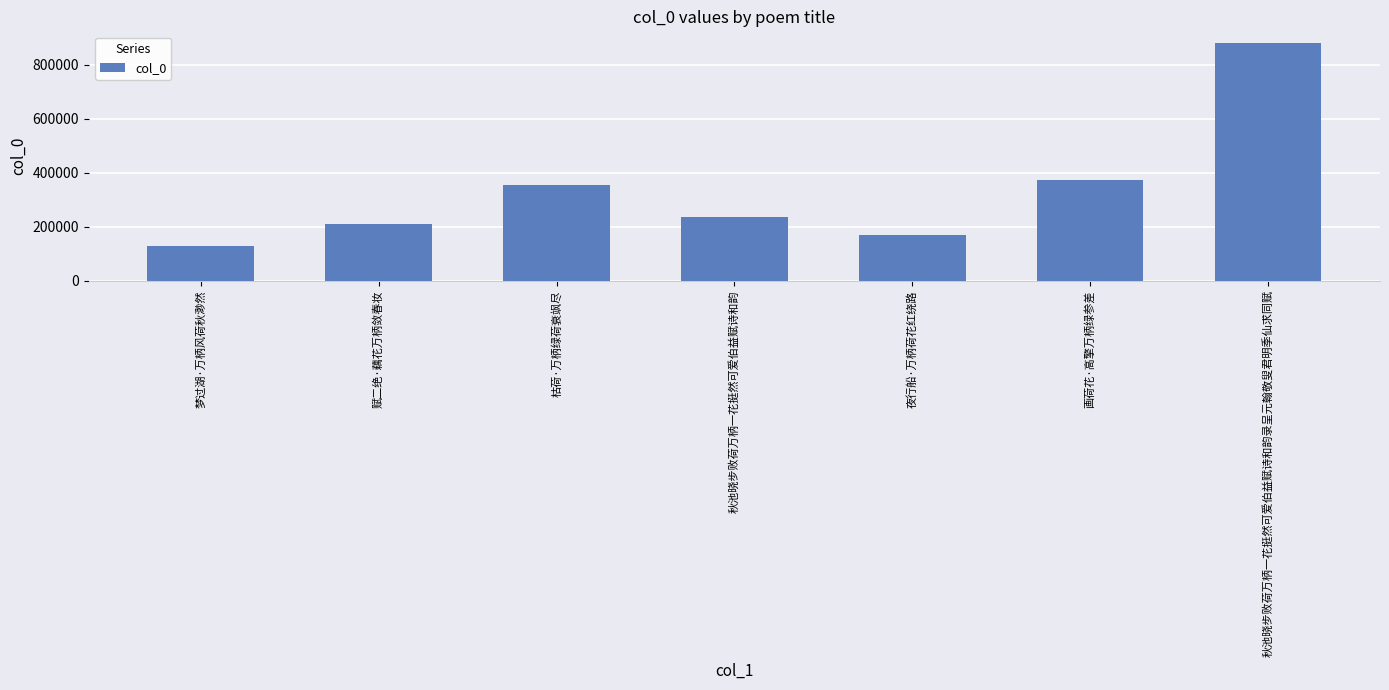

What value does the data have at 赋二绝·藕花万柄敛春妆?

209269